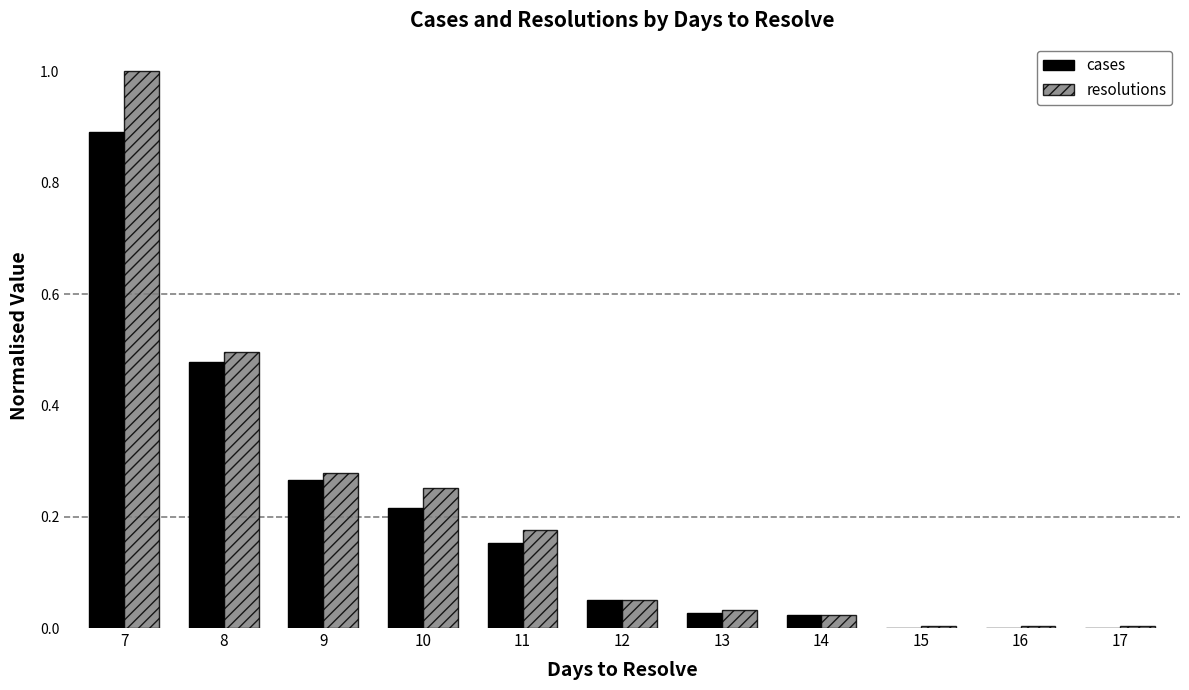

What is the highest value of the resolutions series?

1.0